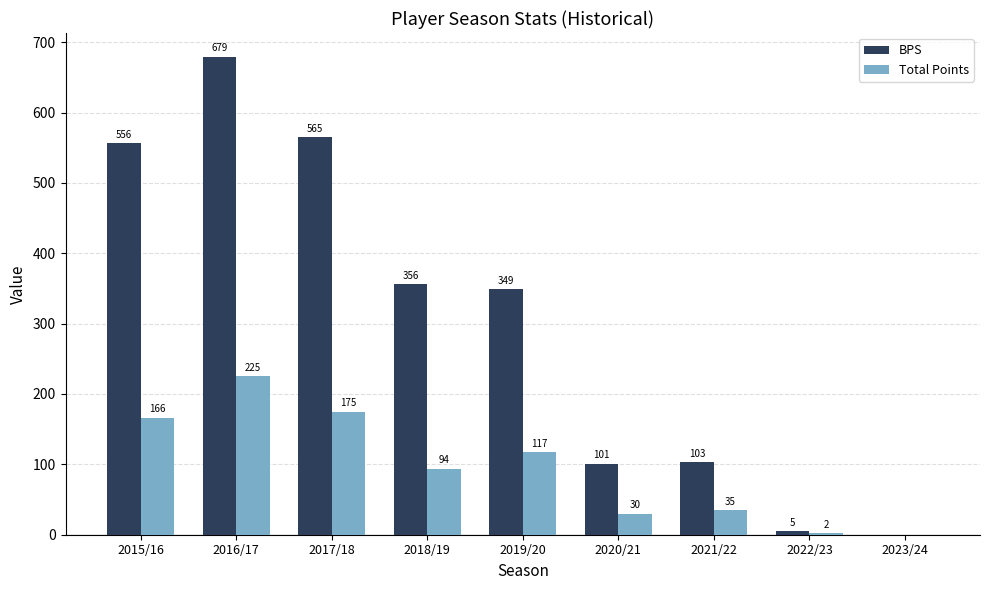

At which label is BPS closest to 339?

2019/20